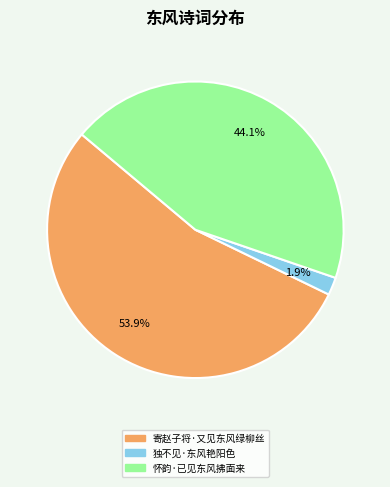

Which category has the biggest portion of the pie?

寄赵子将·又见东风绿柳丝